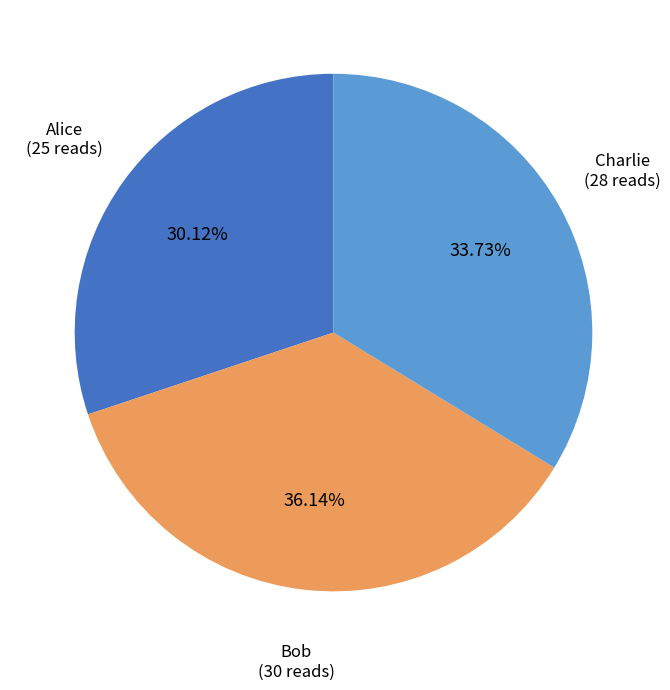

To the nearest percent, what is the average slice percentage?

33%